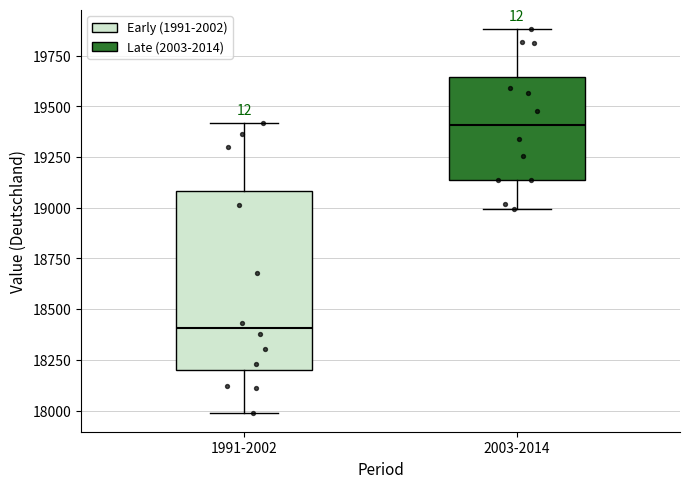

Reading left to right, transcribe this box plot: for each box, give where its median line is, the range the box spans, and where its two whiskers end, as read against the y-axis. The values are not printed on the chart, so give them approximately, as read against the axis.

1991-2002: median 18400, box 18200 to 19100, whiskers 18000 to 19400
2003-2014: median 19400, box 19150 to 19650, whiskers 19000 to 19900